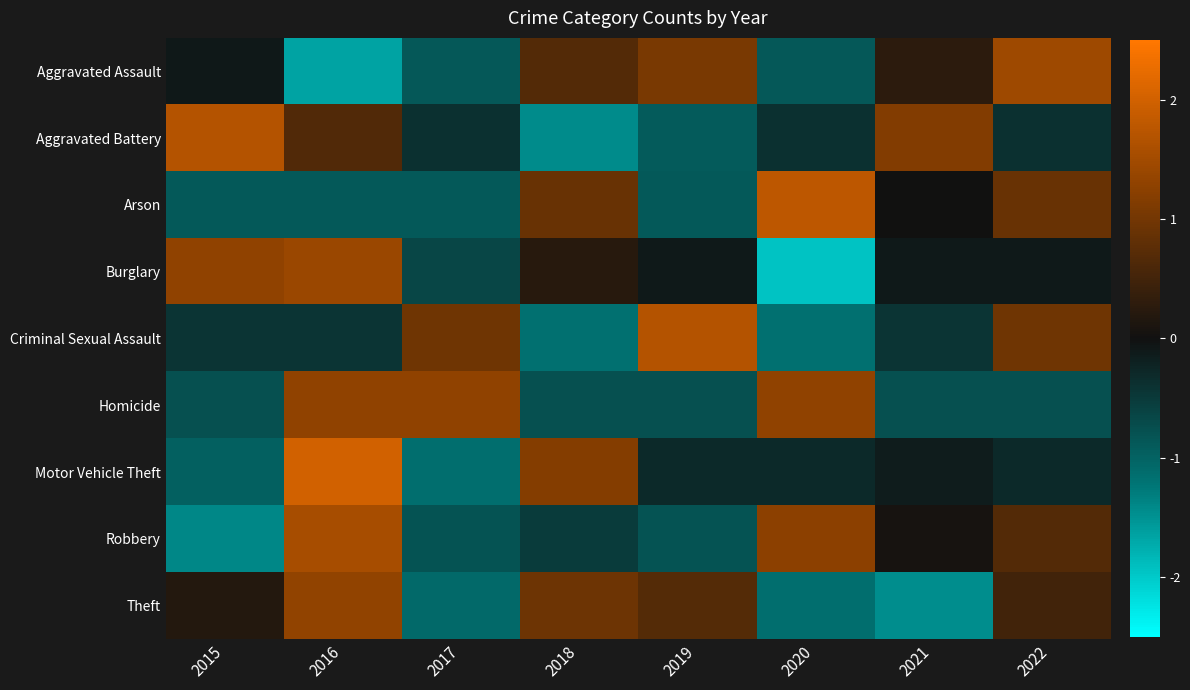

List the series in order of their peak value, lowest first.

Homicide, Theft, Burglary, Aggravated Assault, Robbery, Criminal Sexual Assault, Aggravated Battery, Arson, Motor Vehicle Theft